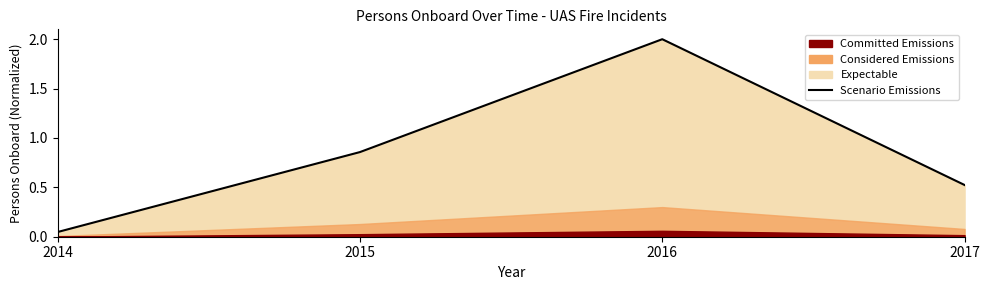

How many points are higher than both their immediate neighbors (excluding endpoints)?

1